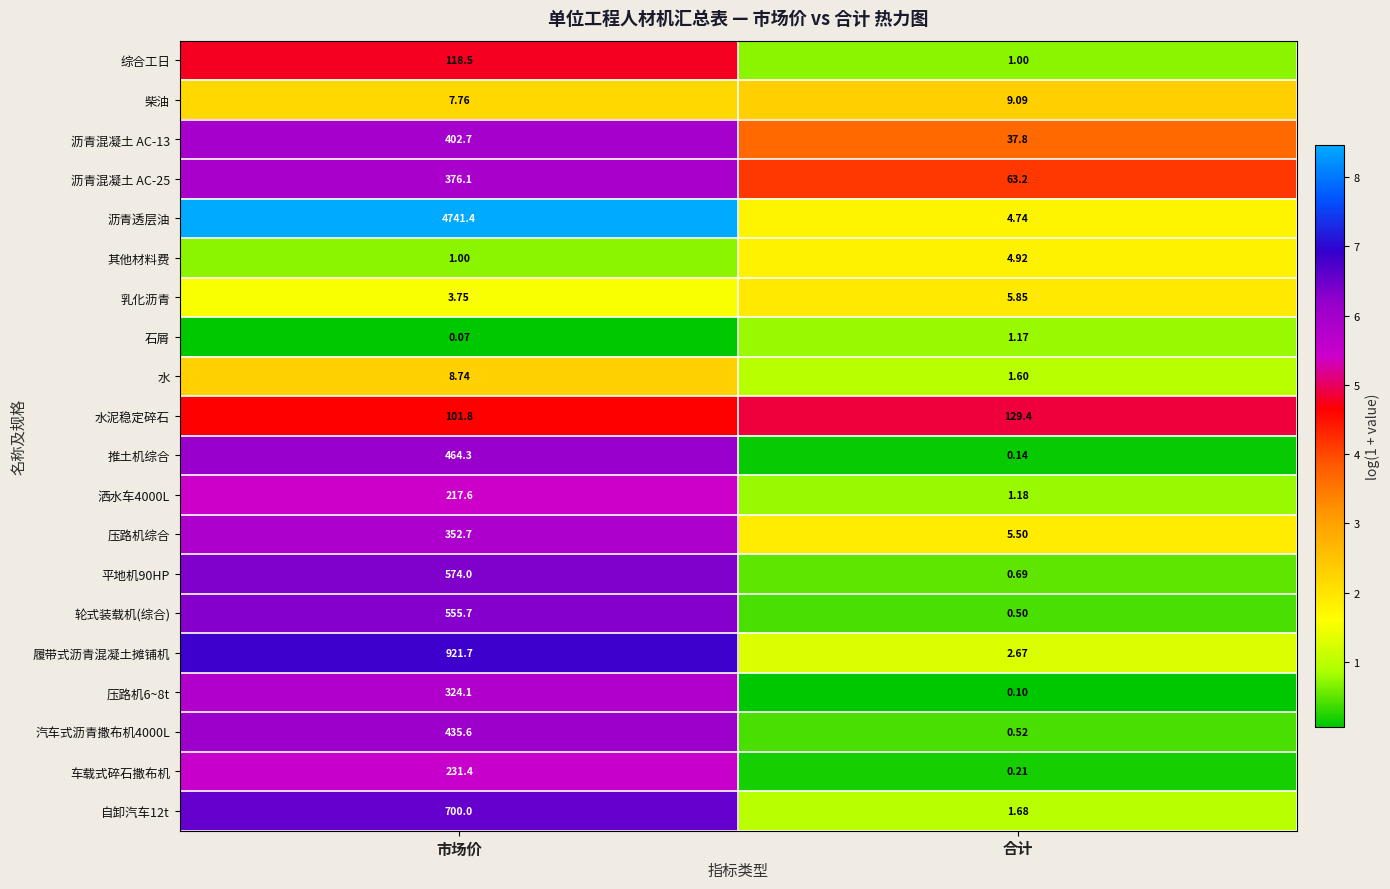

Which series has the largest total across all categories?

沥青透层油